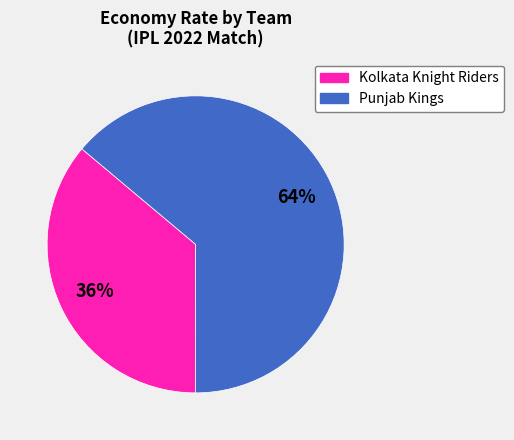

Is there a majority slice in this chart?

Yes